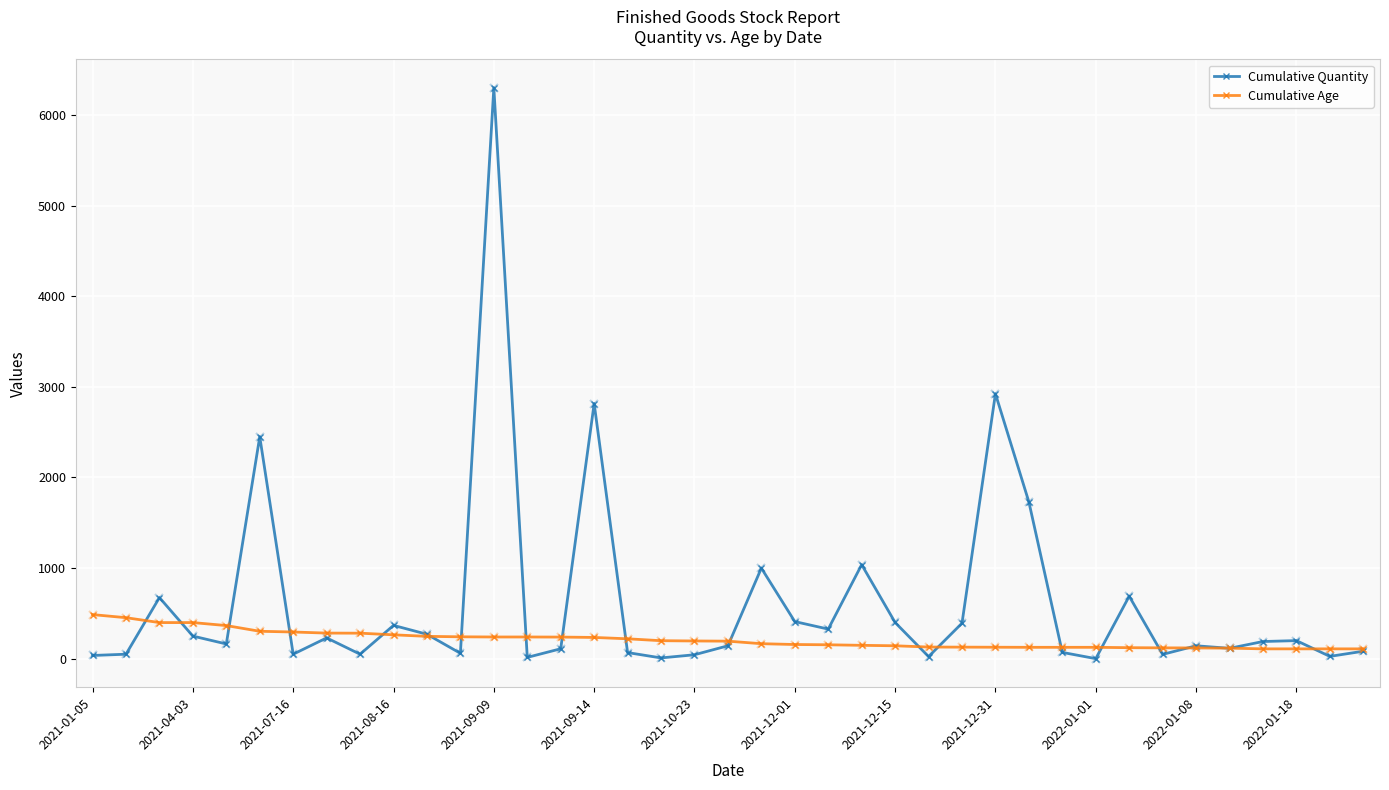

What is the average value of the Cumulative Quantity series?

615